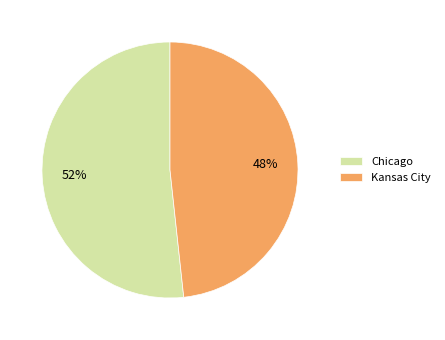

True or false: Chicago accounts for 52% of the total.

True